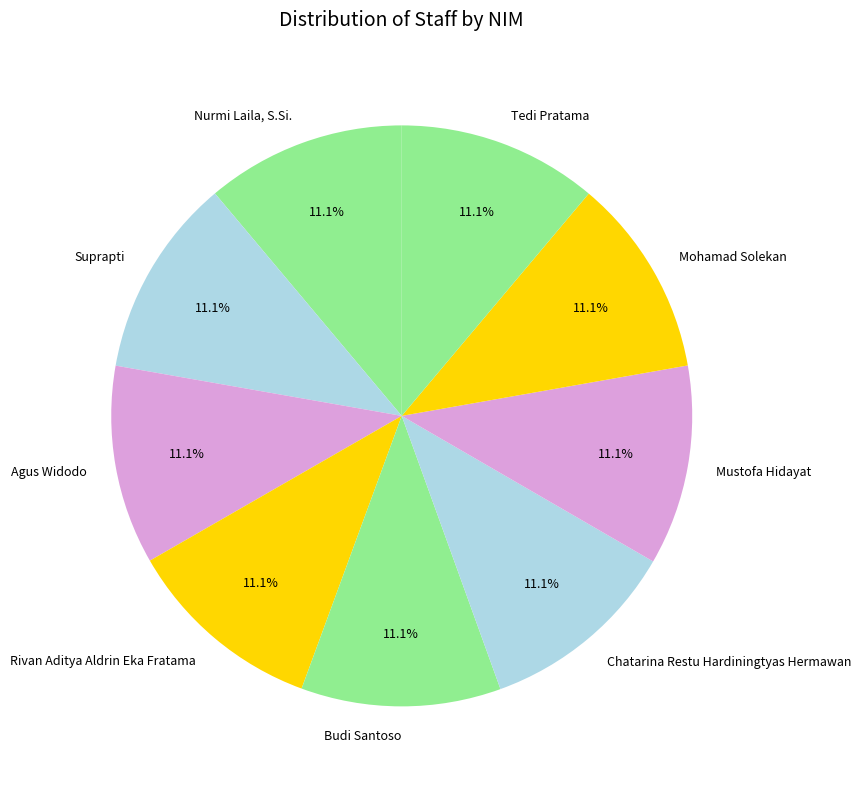

The Rivan Aditya Aldrin Eka Fratama slice represents 19% of the pie. True or false?

False